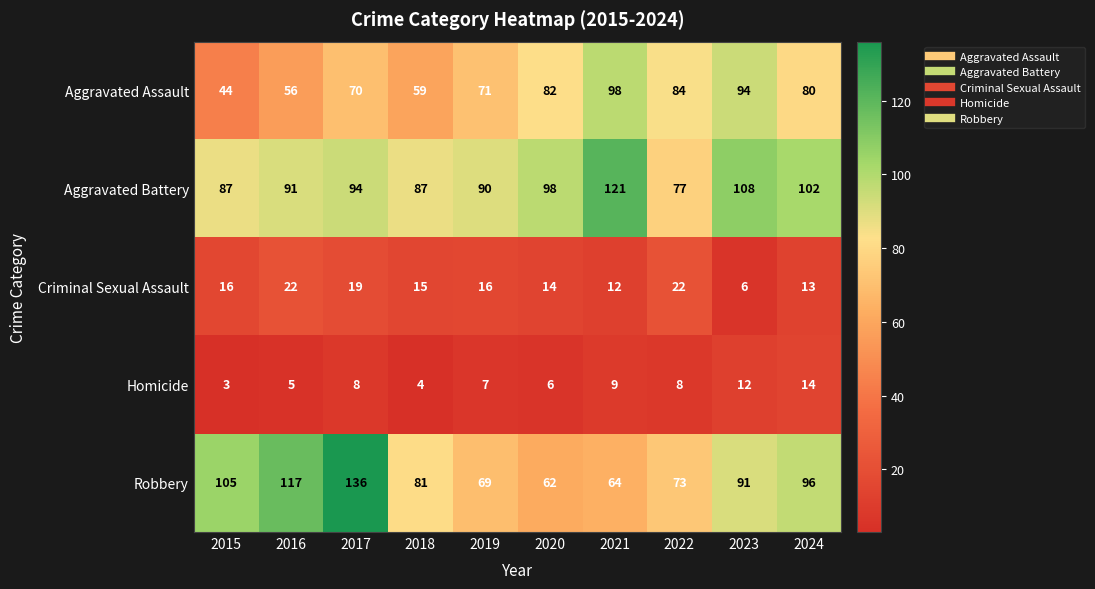

What is the approximate value of Homicide at 2024, to the nearest 5?

15